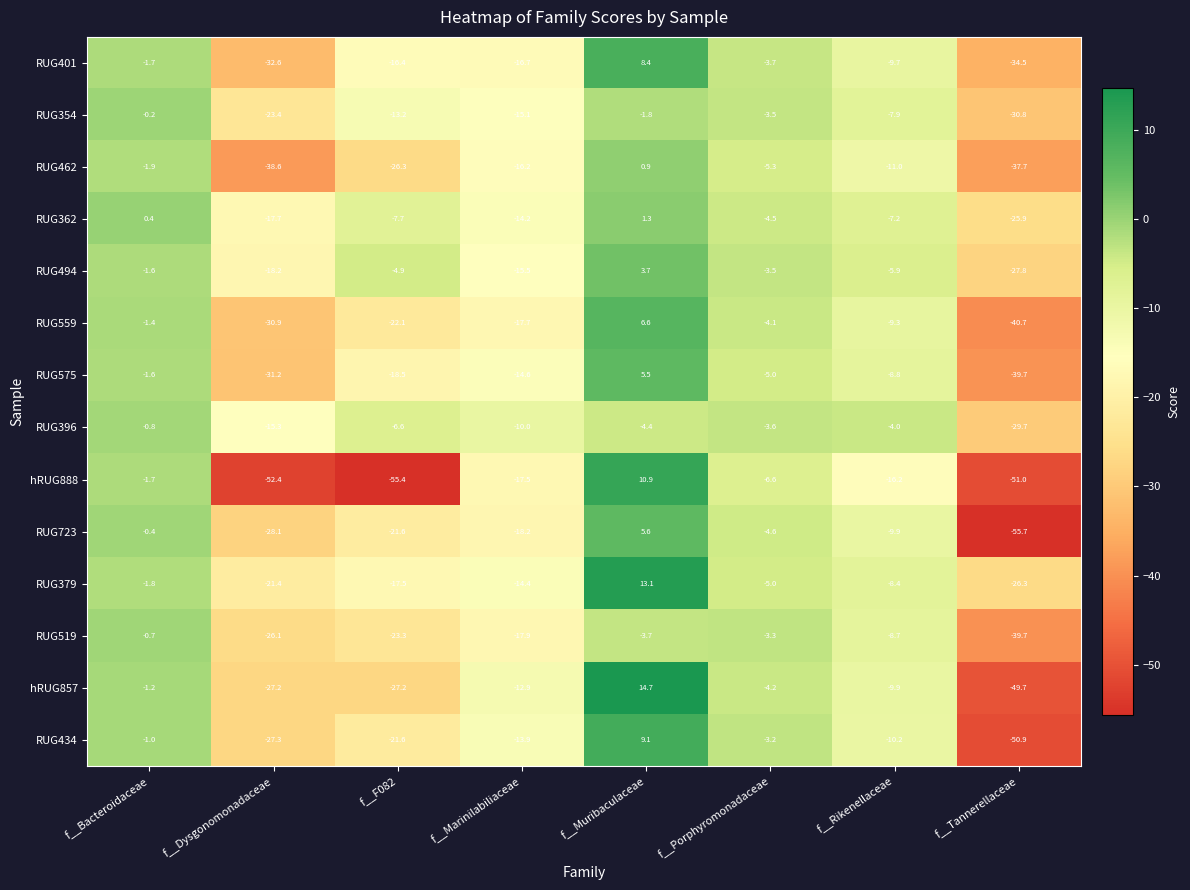

What is the approximate value of RUG396 at f__Tannerellaceae?

-29.7